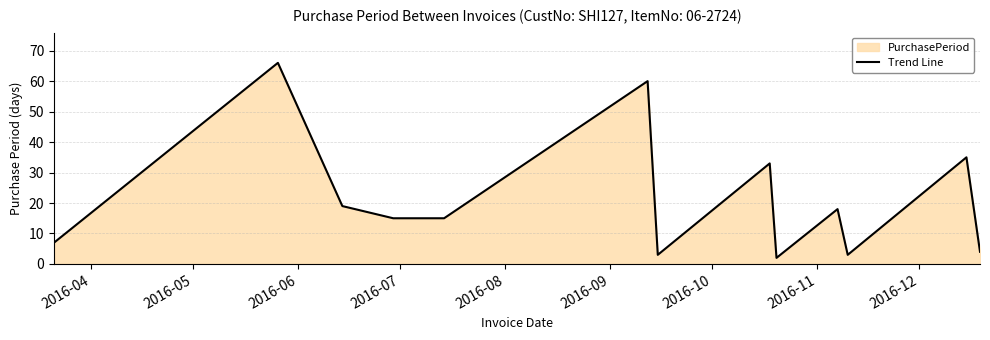

What is the difference between the maximum and minimum values?

64